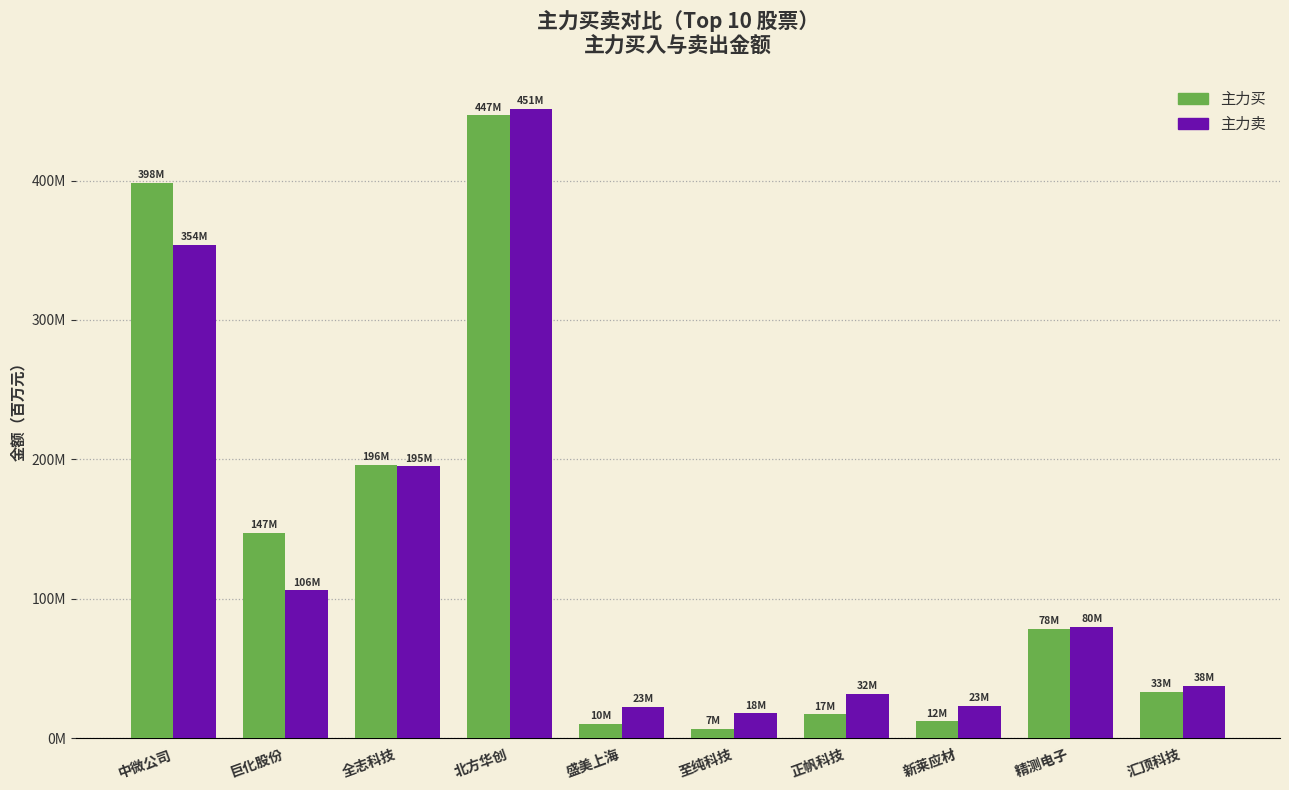

Are the bars horizontal?

No